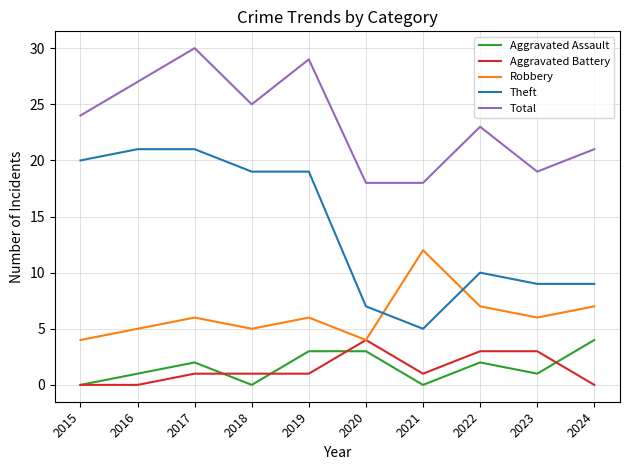

What are all the series names shown in the legend?

Aggravated Assault, Aggravated Battery, Robbery, Theft, Total